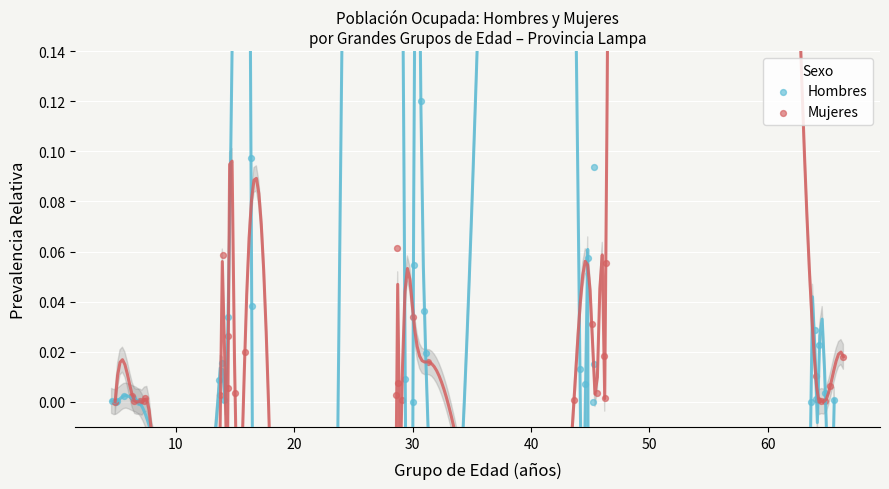

Which series reaches the maximum Y coordinate?

Hombres